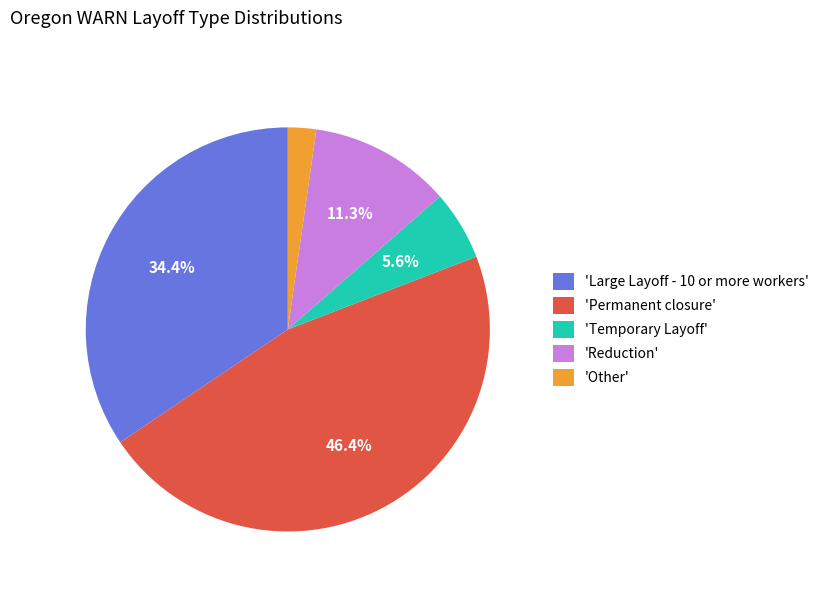

Is there any slice that represents more than half of the pie?

No